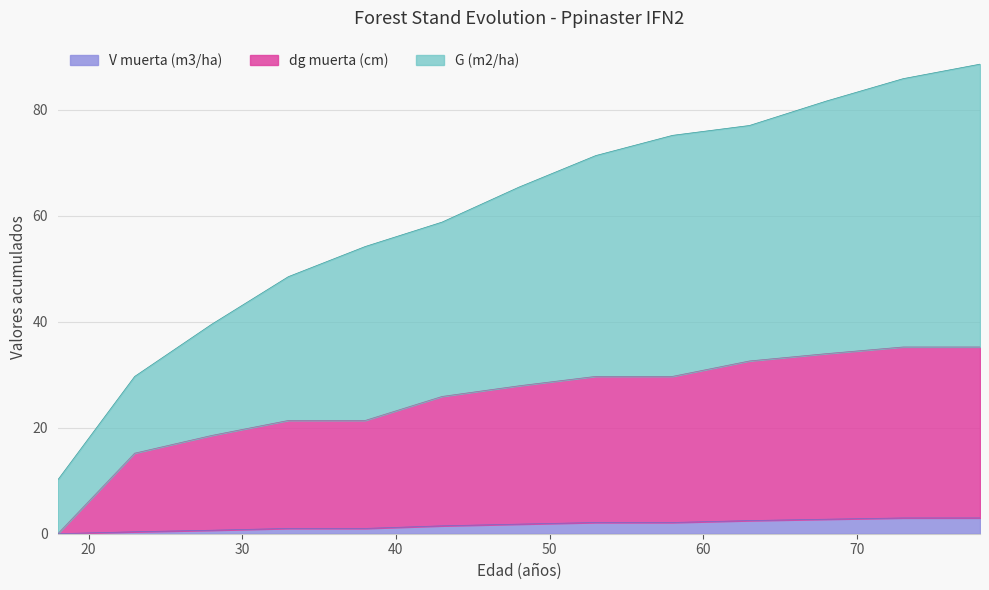

What is the spread (max minus min) of values at 38?

53.2